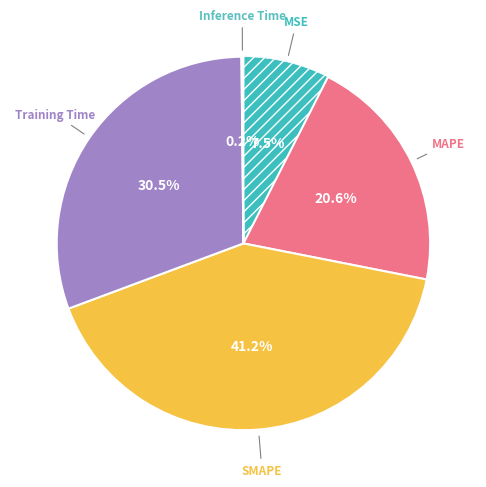

Which slice is the largest?

SMAPE